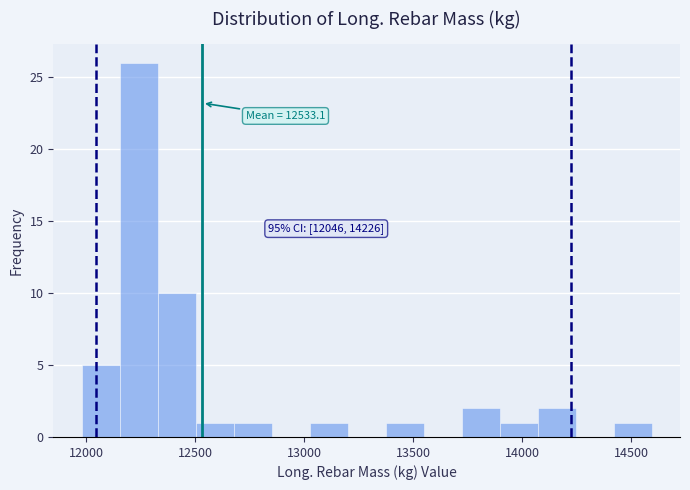

Around what value on the x-axis is the tallest bar? Give the approximate position of its centre, as read against the axis.

12250